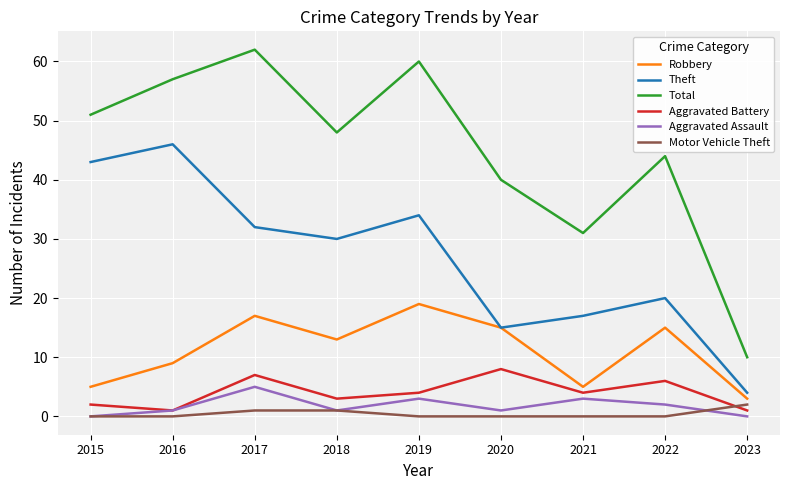

Reading left to right, list all the values displayed in this chart.

Robbery: 5	9	17	13	19	15	5	15	3
Theft: 43	46	32	30	34	15	17	20	4
Total: 51	57	62	48	60	40	31	44	10
Aggravated Battery: 2	1	7	3	4	8	4	6	1
Aggravated Assault: 0	1	5	1	3	1	3	2	0
Motor Vehicle Theft: 0	0	1	1	0	0	0	0	2